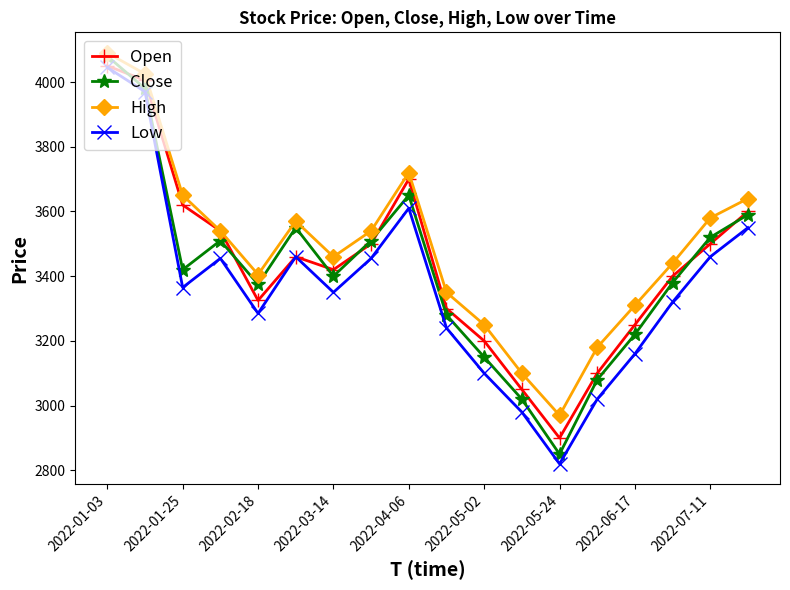

How many interior local peaks does the Close series have?

3